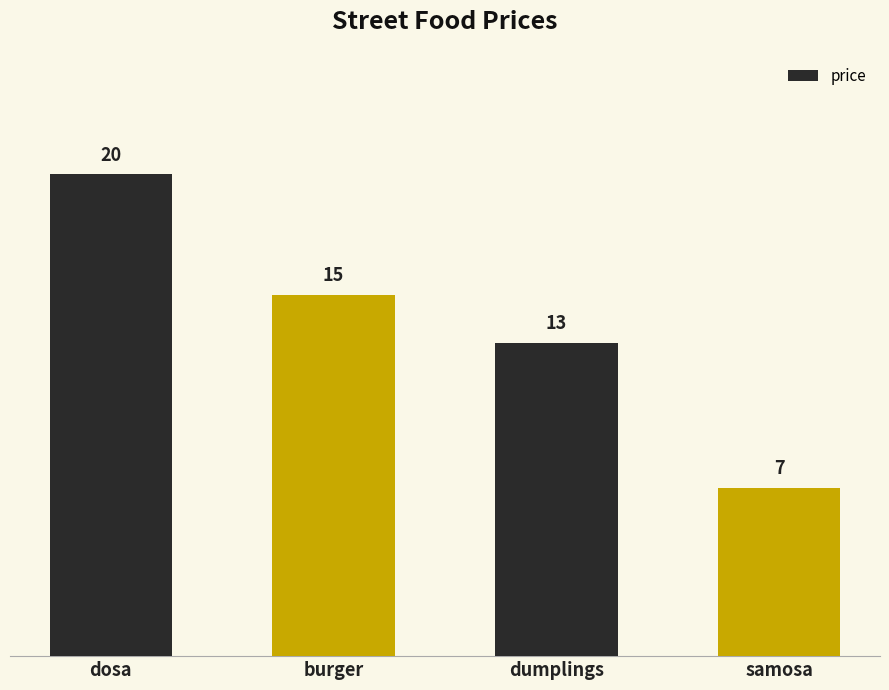

How many bars are there in total?

4